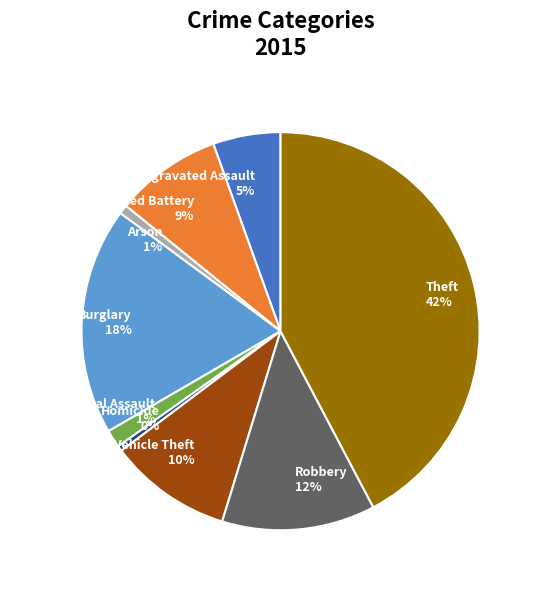

To the nearest percent, what is the difference between the Burglary and Theft slice percentages?

24%